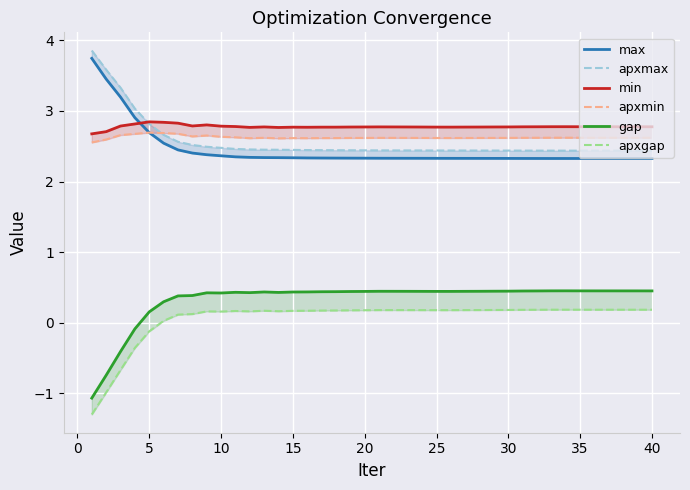

Reading right to left, what are all the values shown in this chart?

max: 2.3	2.3	2.3	2.3	2.3	2.3	2.3	2.3	2.3	2.3	2.3	2.3	2.3	2.3	2.3	2.3	2.3	2.3	2.3	2.3	2.3	2.3	2.3	2.3	2.3	2.3	2.3	2.3	2.3	2.3	2.4	2.4	2.4	2.4	2.5	2.7	2.9	3.2	3.5	3.7
apxmax: 2.4	2.4	2.4	2.4	2.4	2.4	2.4	2.4	2.4	2.4	2.4	2.4	2.4	2.4	2.4	2.4	2.4	2.4	2.4	2.4	2.4	2.4	2.4	2.4	2.4	2.4	2.5	2.5	2.5	2.5	2.5	2.5	2.5	2.6	2.7	2.8	3.0	3.3	3.6	3.9
min: 2.8	2.8	2.8	2.8	2.8	2.8	2.8	2.8	2.8	2.8	2.8	2.8	2.8	2.8	2.8	2.8	2.8	2.8	2.8	2.8	2.8	2.8	2.8	2.8	2.8	2.8	2.8	2.8	2.8	2.8	2.8	2.8	2.8	2.8	2.8	2.8	2.8	2.8	2.7	2.7
apxmin: 2.6	2.6	2.6	2.6	2.6	2.6	2.6	2.6	2.6	2.6	2.6	2.6	2.6	2.6	2.6	2.6	2.6	2.6	2.6	2.6	2.6	2.6	2.6	2.6	2.6	2.6	2.6	2.6	2.6	2.6	2.6	2.7	2.6	2.7	2.7	2.7	2.7	2.7	2.6	2.6
gap: 0.4	0.4	0.4	0.4	0.4	0.5	0.5	0.5	0.4	0.4	0.4	0.4	0.4	0.4	0.4	0.4	0.4	0.4	0.4	0.4	0.4	0.4	0.4	0.4	0.4	0.4	0.4	0.4	0.4	0.4	0.4	0.4	0.4	0.4	0.3	0.2	-0.1	-0.4	-0.7	-1.1
apxgap: 0.2	0.2	0.2	0.2	0.2	0.2	0.2	0.2	0.2	0.2	0.2	0.2	0.2	0.2	0.2	0.2	0.2	0.2	0.2	0.2	0.2	0.2	0.2	0.2	0.2	0.2	0.2	0.2	0.2	0.2	0.2	0.2	0.1	0.1	0.0	-0.1	-0.4	-0.7	-1.0	-1.3